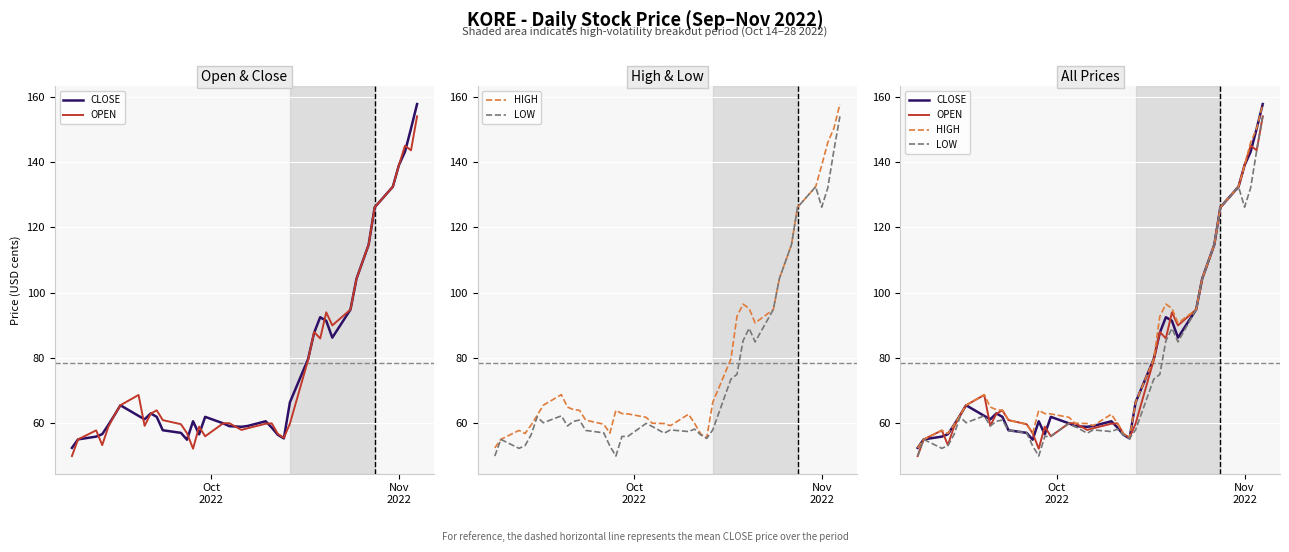

How many lines are shown in the chart?

4